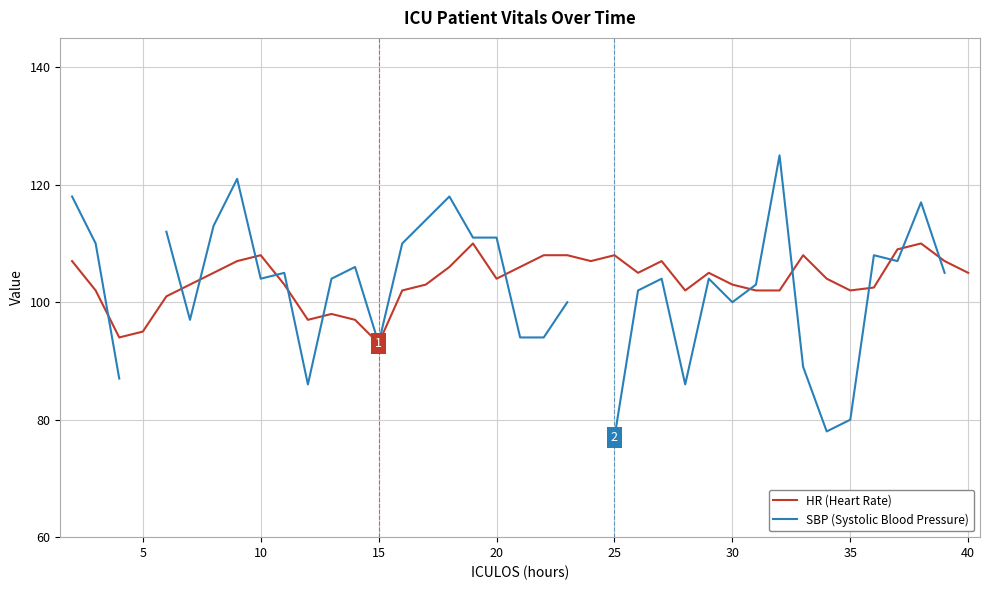

Does the chart display data point markers on the line(s)?

No